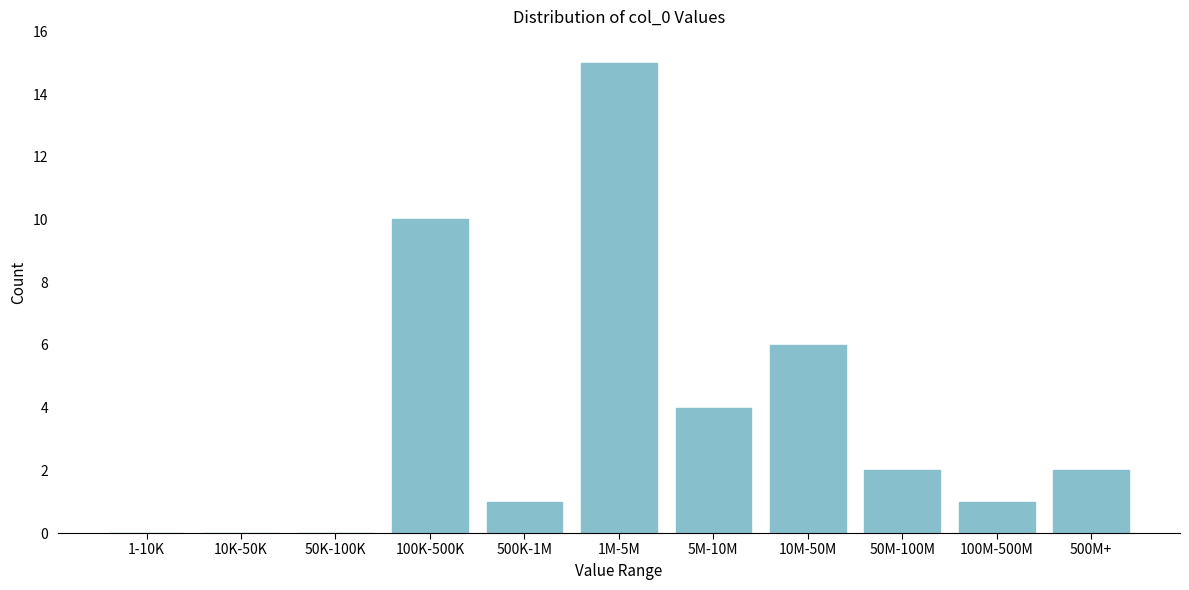

Reading right to left, list all the values displayed in this chart.

500M+=2	100M-500M=1	50M-100M=2	10M-50M=6	5M-10M=4	1M-5M=15	500K-1M=1	100K-500K=10	50K-100K=0	10K-50K=0	1-10K=0